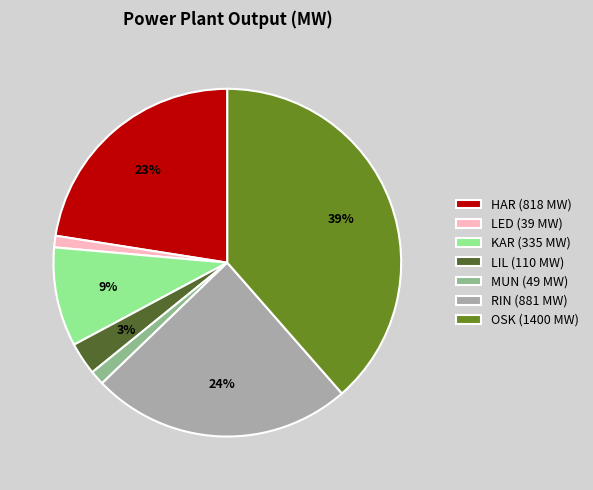

Between KAR (335 MW) and HAR (818 MW), which is larger?

HAR (818 MW)